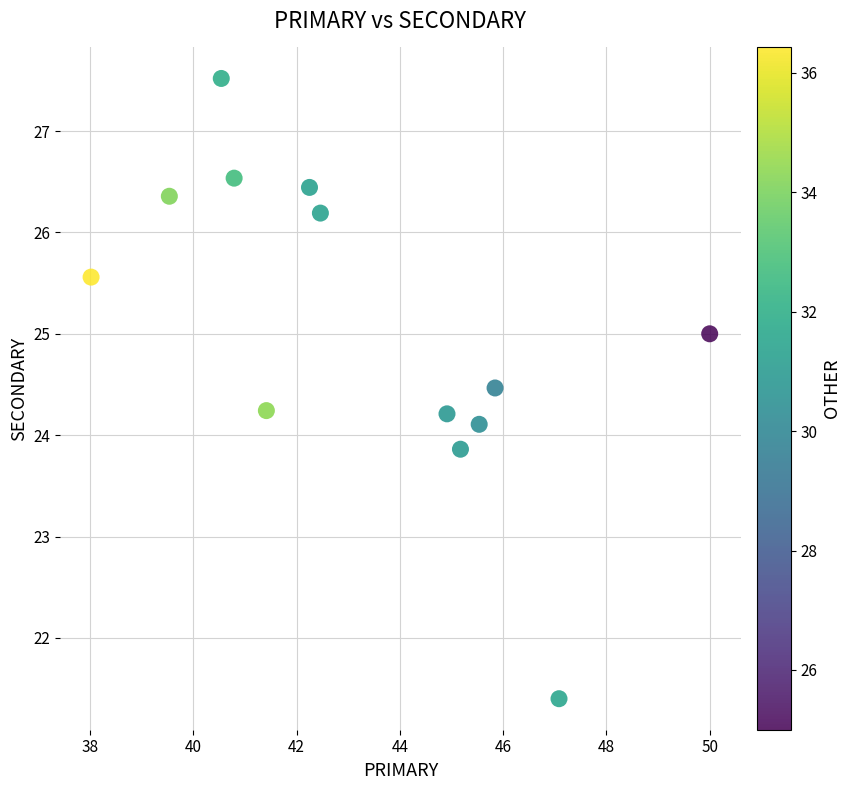

What is the range of X values (max minus min)?

12.0